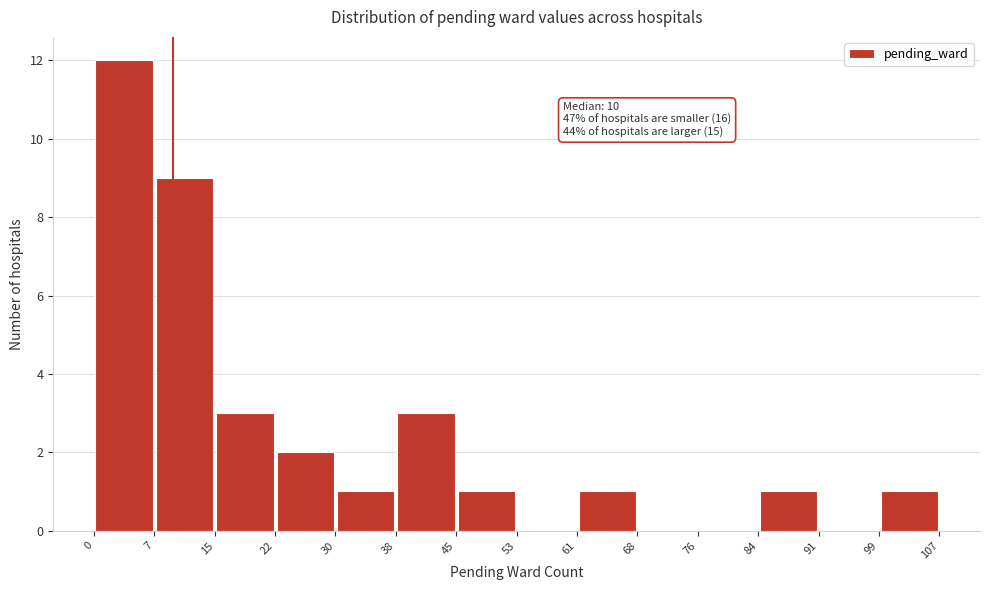

Over which range of the x-axis is the bar tallest?

0 to 7